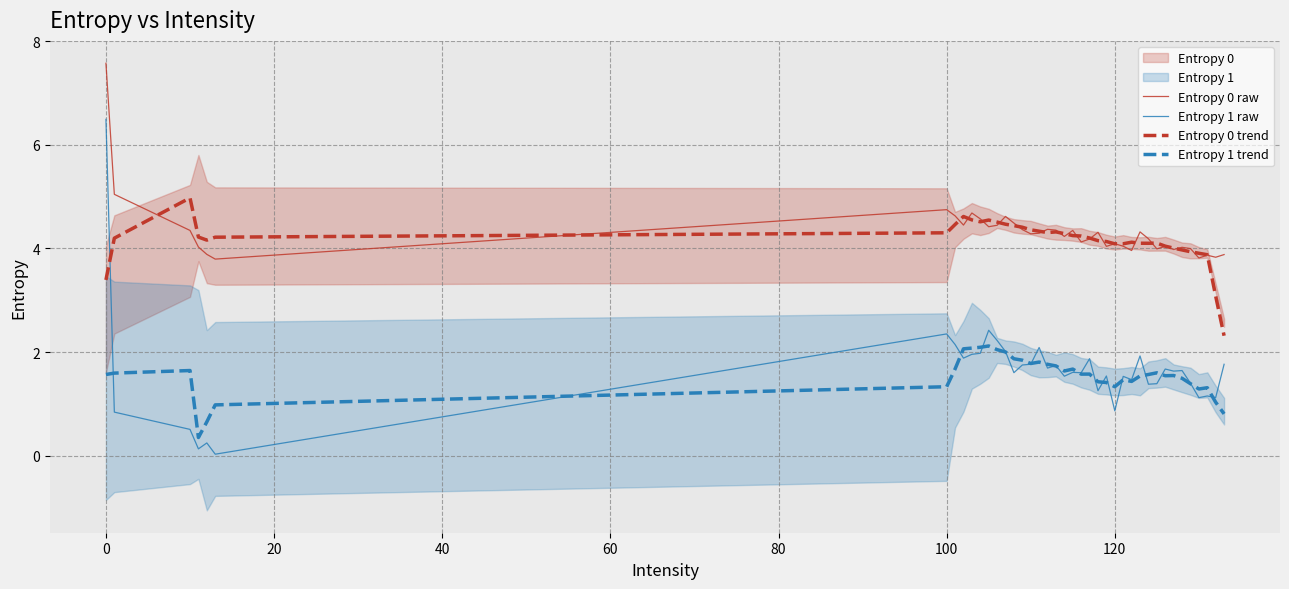

True or false: Entropy 1 trend and Entropy 0 raw intersect in this chart.

False